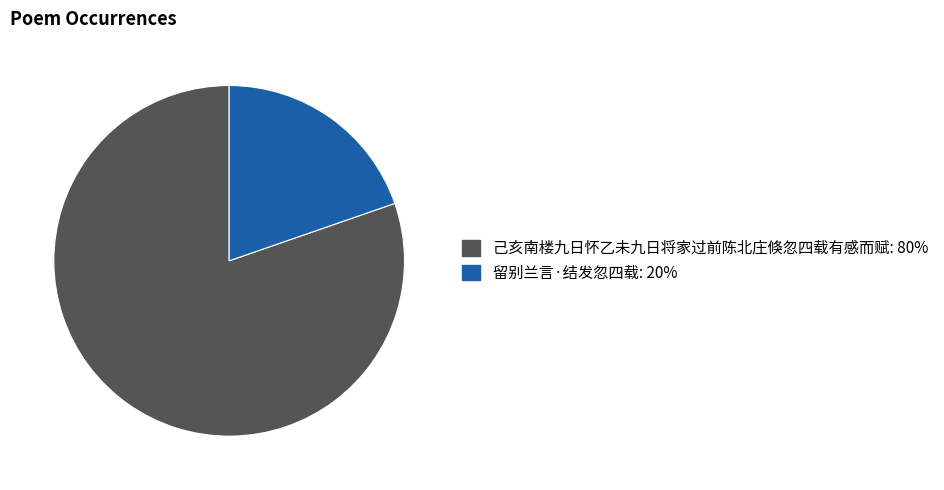

Between 己亥南楼九日怀乙未九日将家过前陈北庄倏忽四载有感而赋 and 留别兰言·结发忽四载, which is larger?

己亥南楼九日怀乙未九日将家过前陈北庄倏忽四载有感而赋